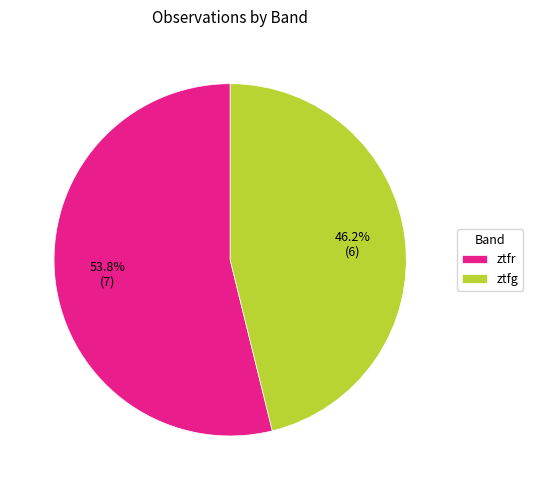

Count the number of slices in the pie.

2